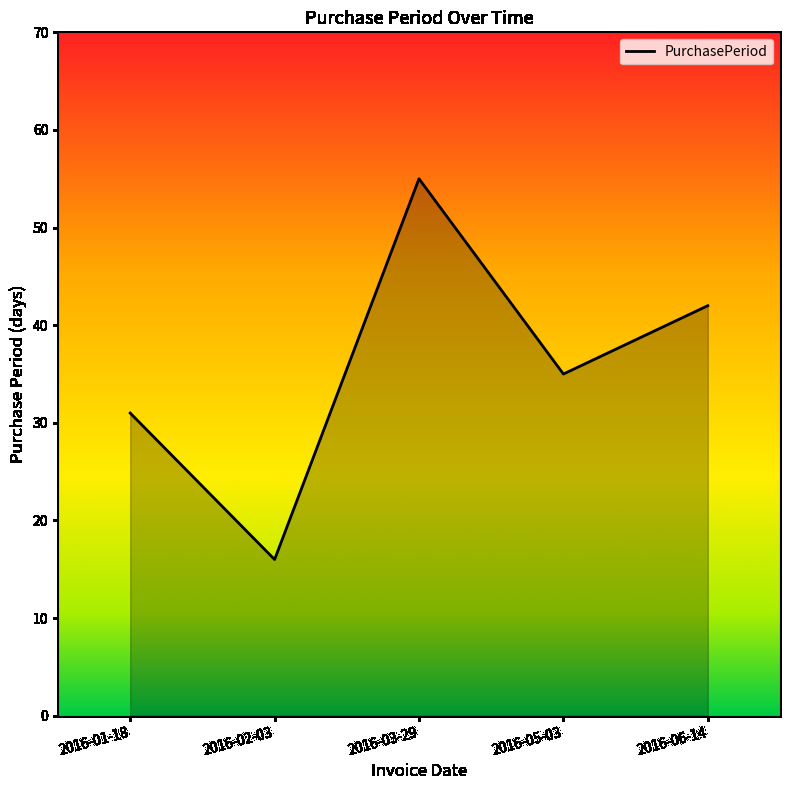

True or false: the data has more than 0 interior local peaks.

True